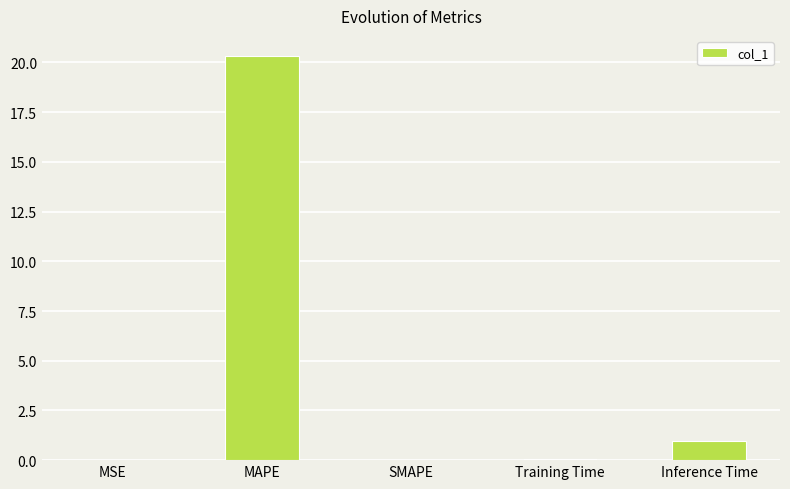

The value at MSE is 0.0. True or false?

True